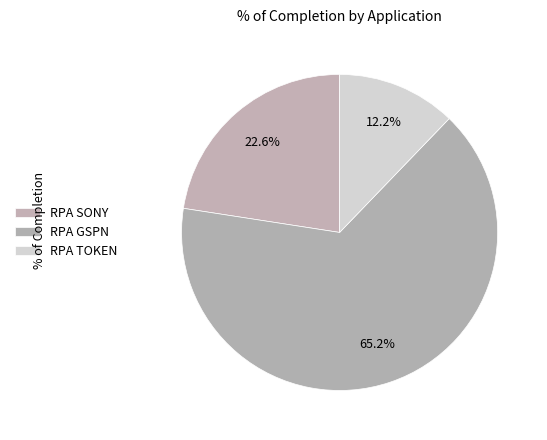

How many slices are in this pie chart?

3